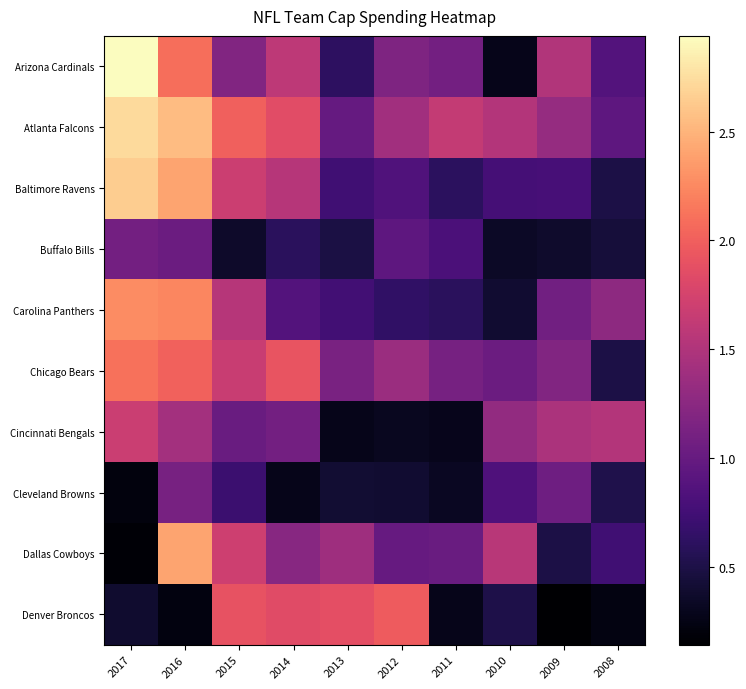

Which label corresponds to the largest value in the chart?

2017